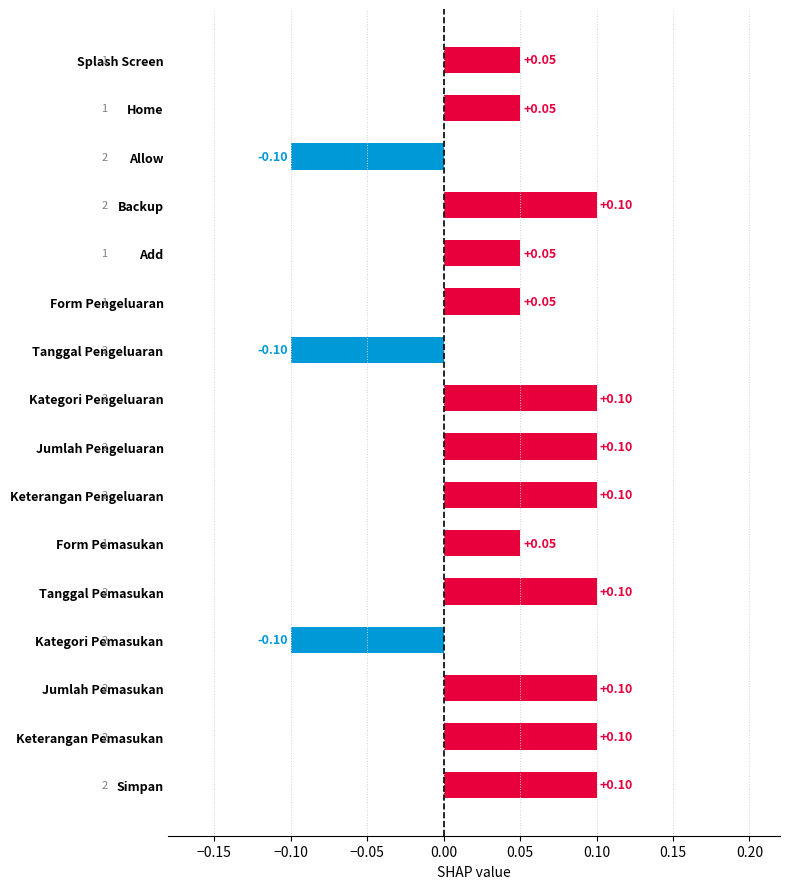

What is the sum of all values?

0.8